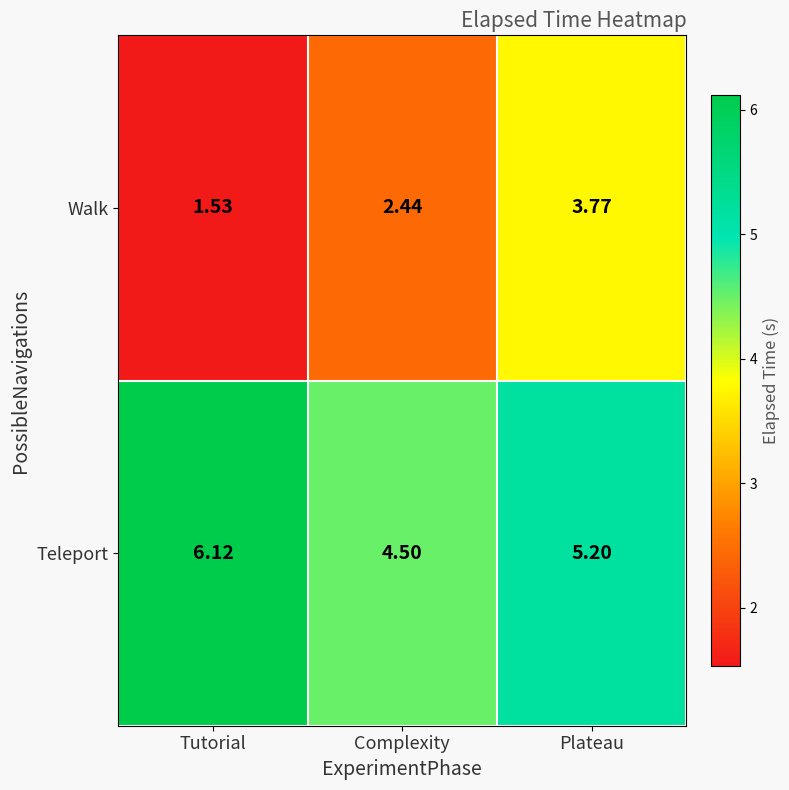

Where does the Teleport series first go above 5?

Tutorial